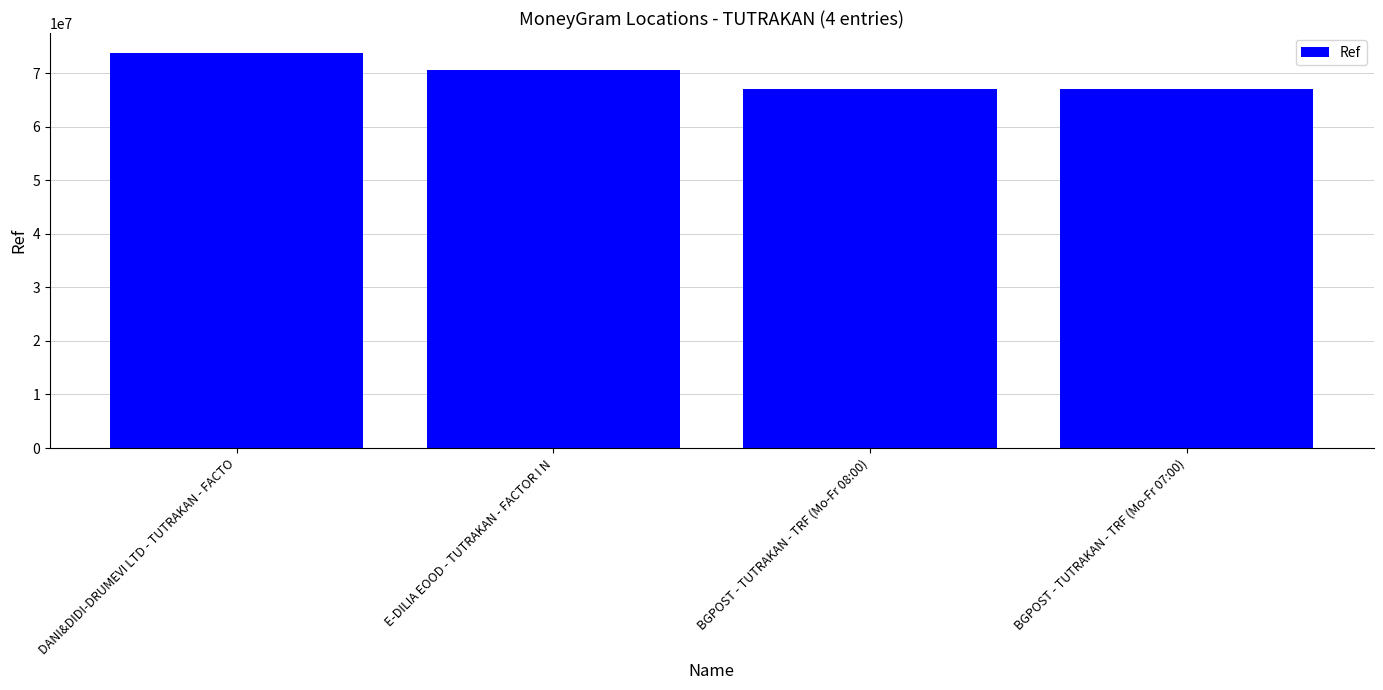

What is the greatest value displayed?

73789044